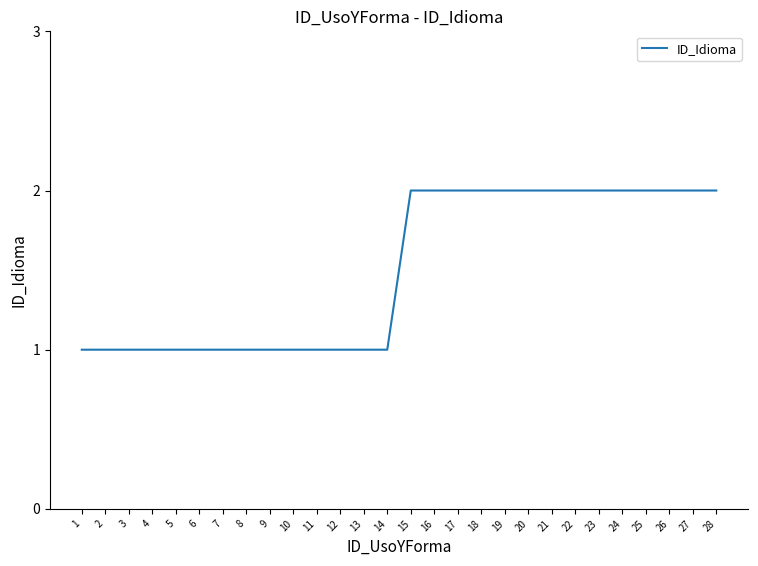

The value at 20 is 2. True or false?

True